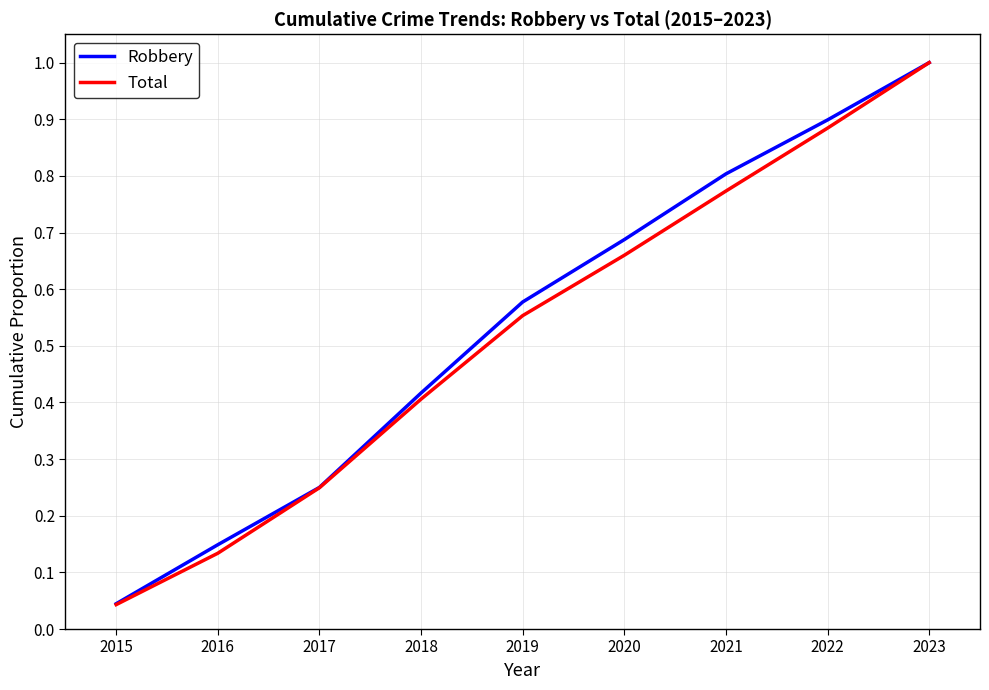

Which category has the highest value across all series?

2023